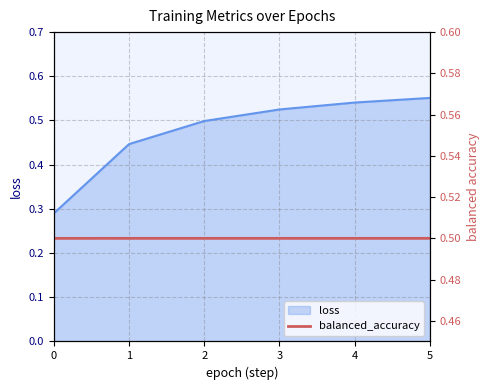

Is it true that loss equals 0.2 at 4?

False